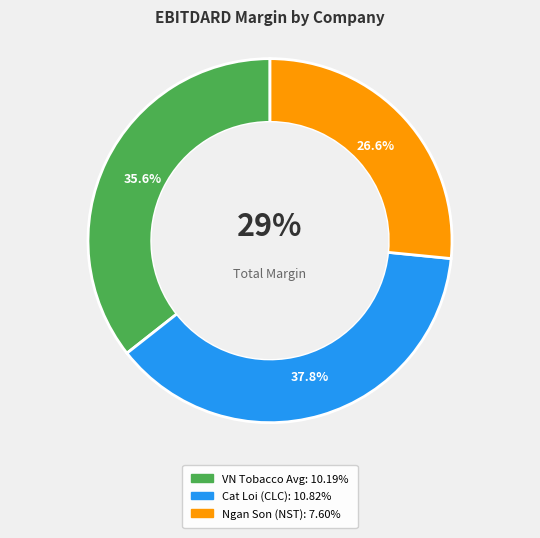

Is it true that Ngan Son Joint Stock Company (HNX:NST) is 40% of the pie?

False